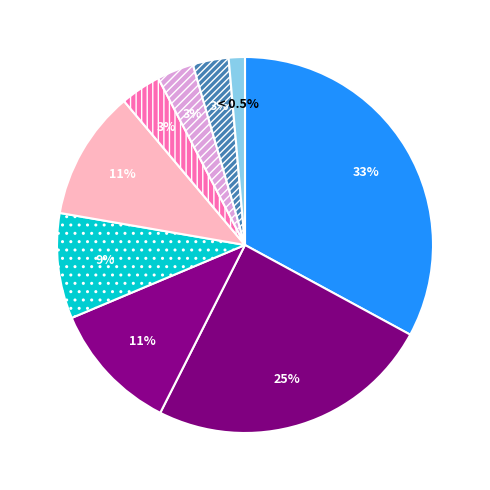

Between PT ANUGERAH ABI FARMA and OTOPAIN EAR DROP, which is larger?

OTOPAIN EAR DROP